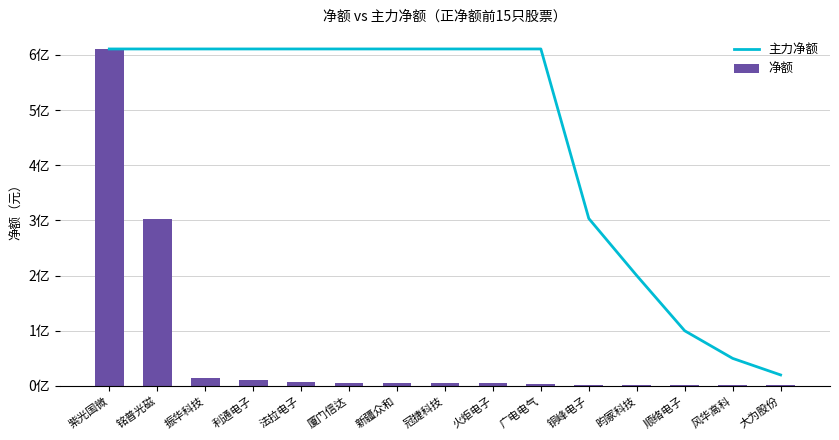

Is the value of 净额 at 广电电气 greater than the value of 主力净额 at 冠捷科技?

No